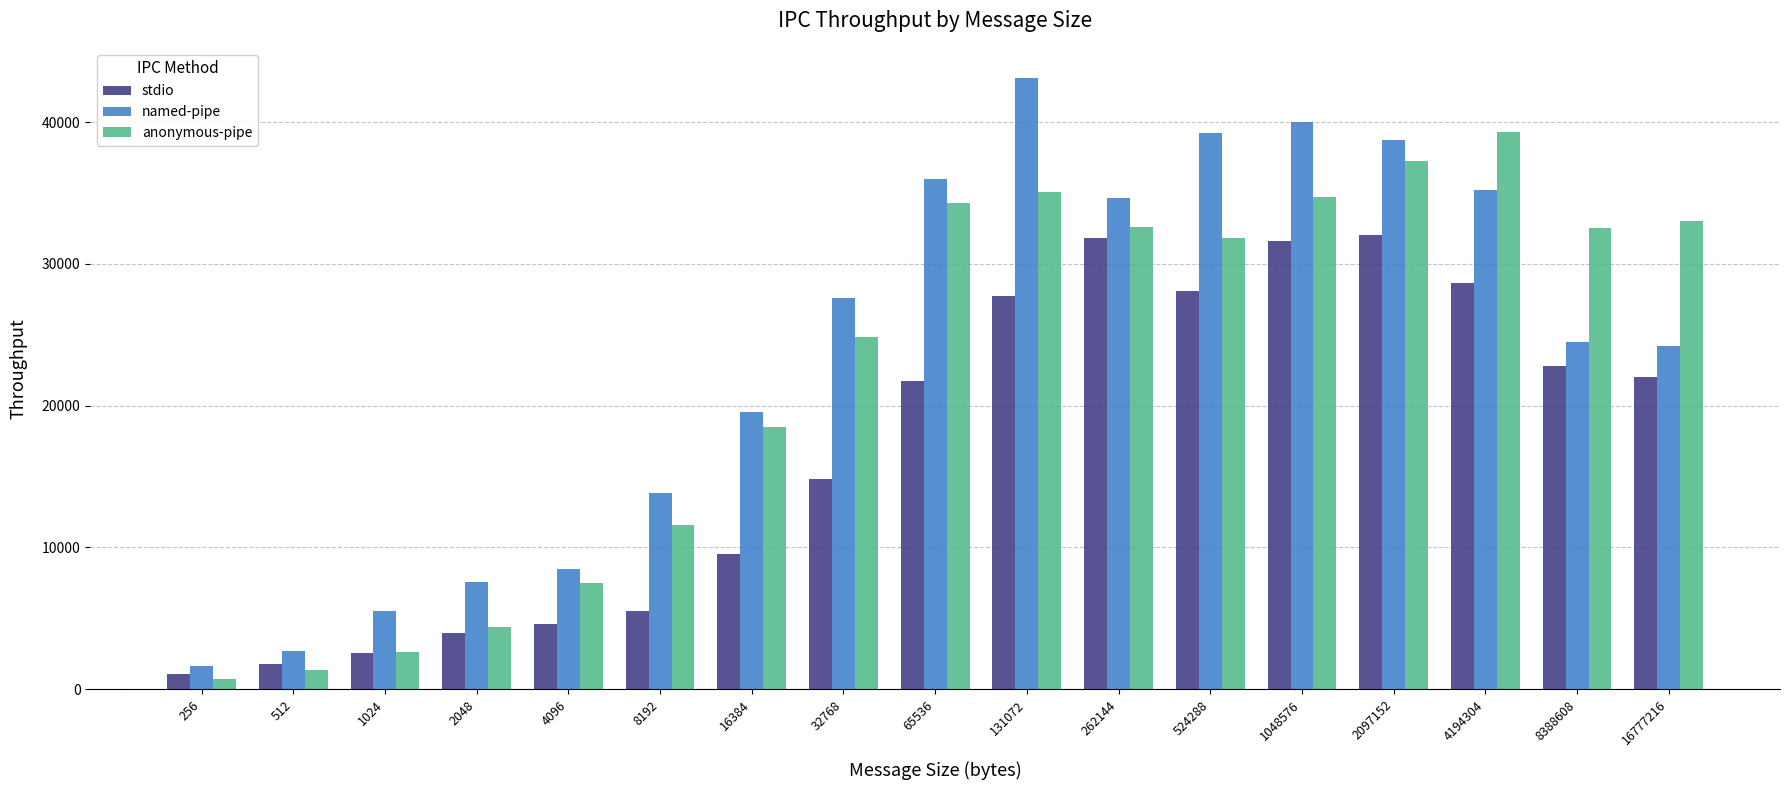

Which series has the largest total across all categories?

named-pipe